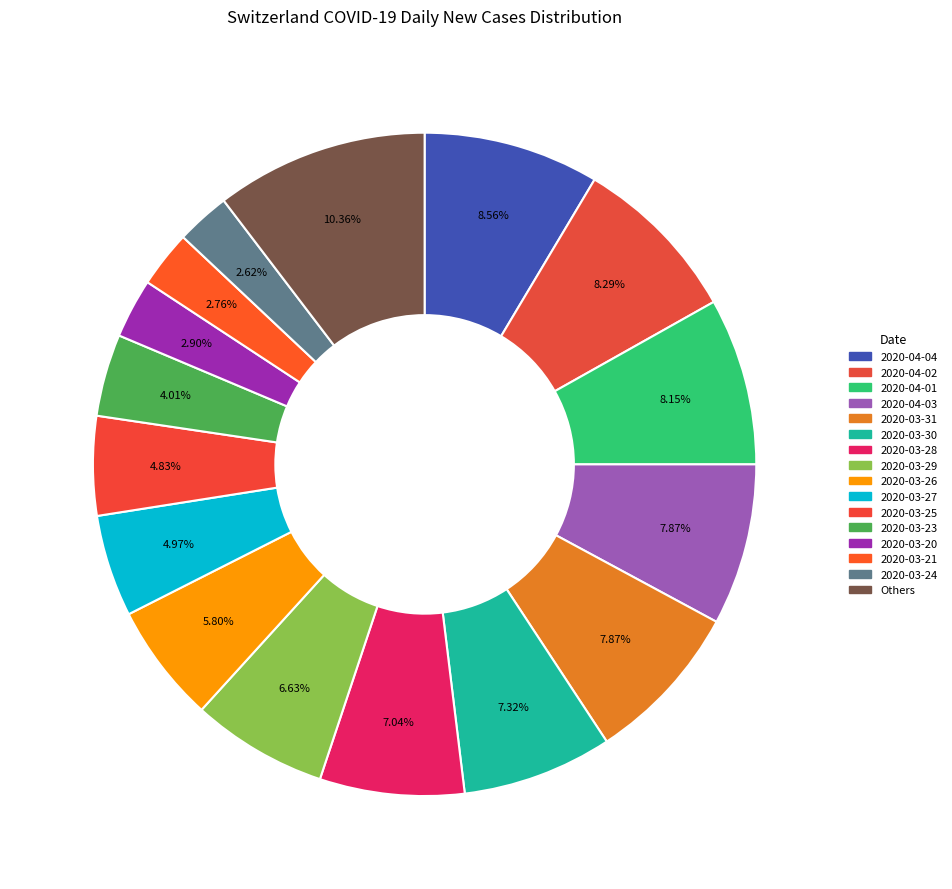

How many slices are in this pie chart?

16